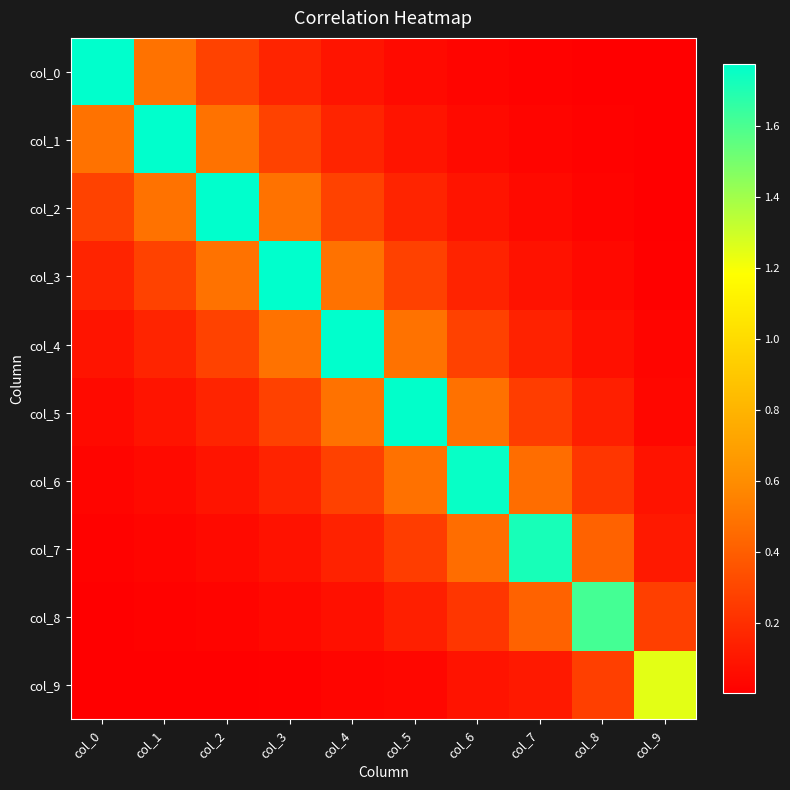

What is the spread (max minus min) of values at col_2?

1.8